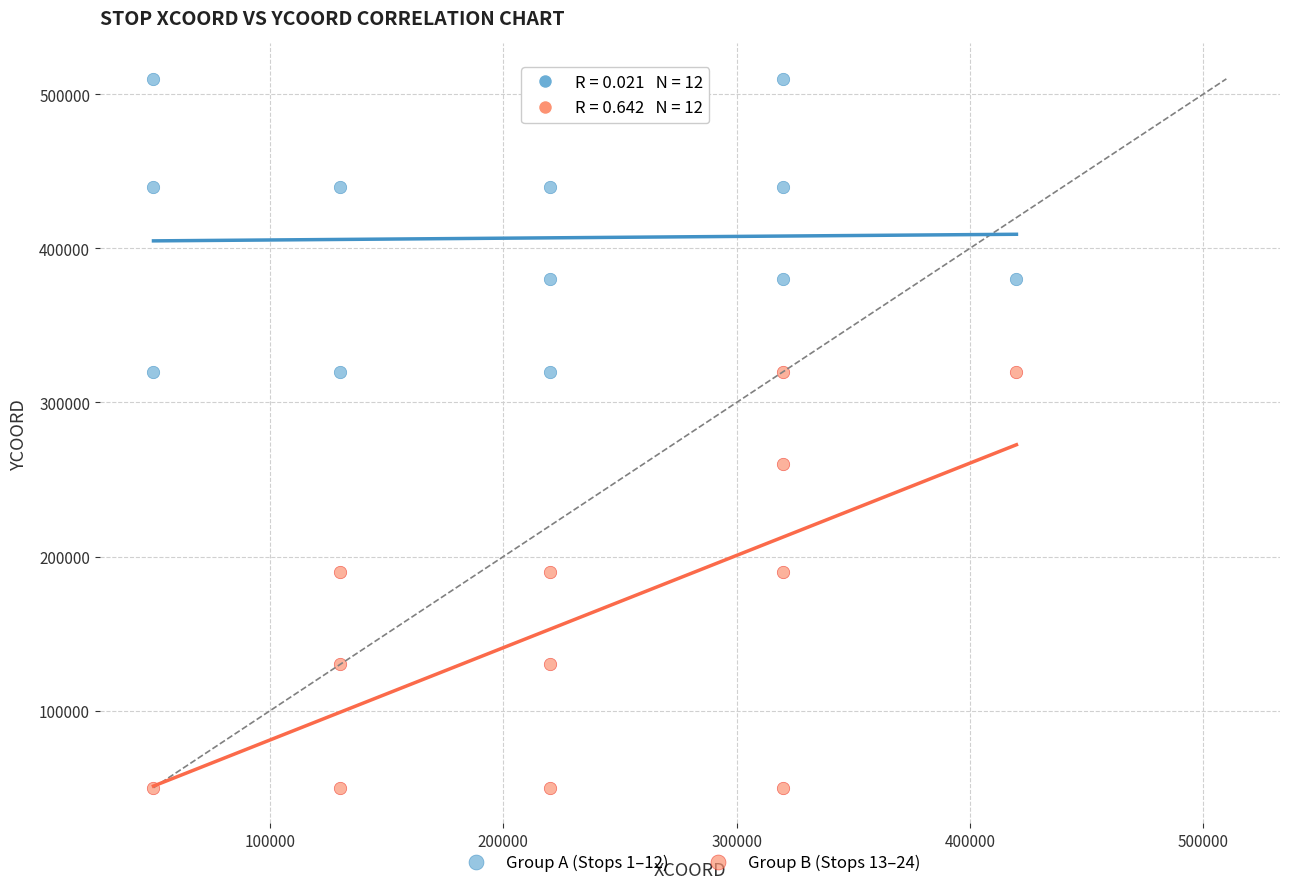

What are all the series names shown in the legend?

Group A (Stops 1–12), Group B (Stops 13–24)